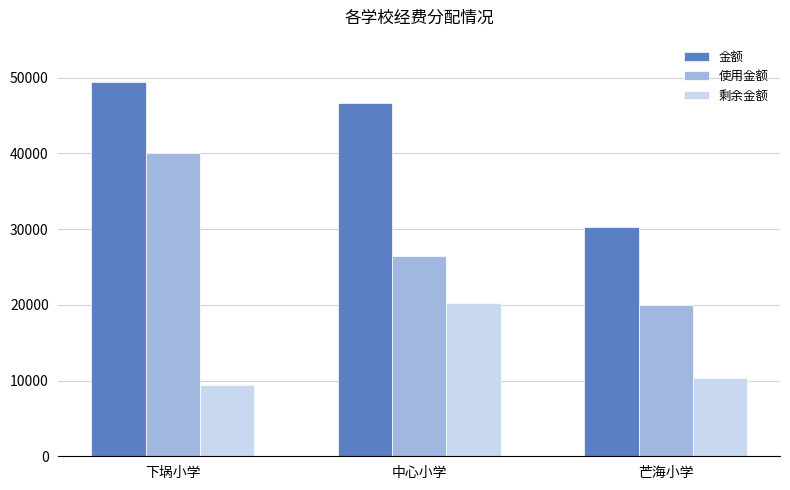

The value of 使用金额 at 芒海小学 is 8564. True or false?

False